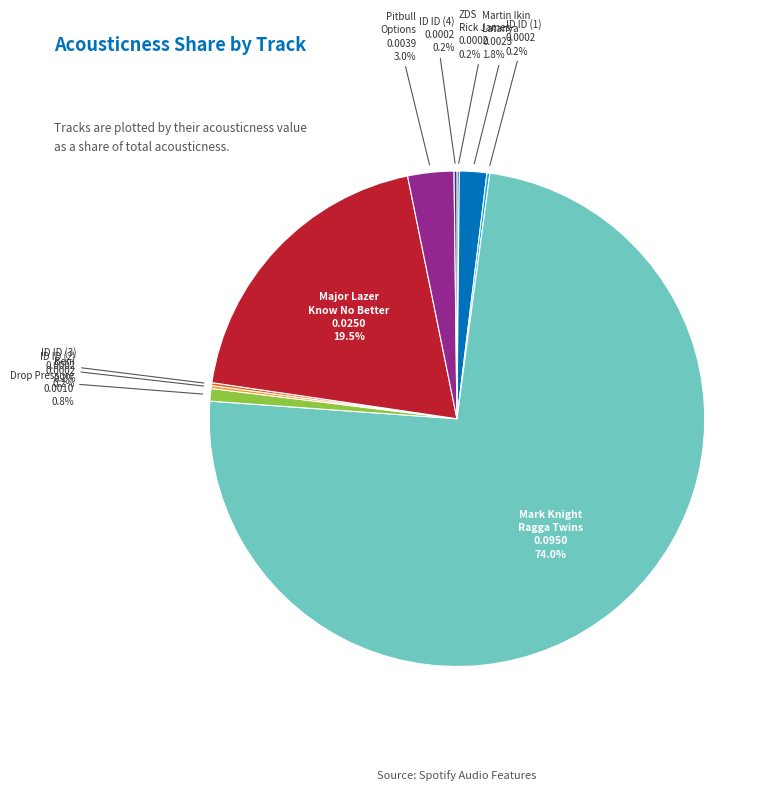

To the nearest percent, what is the difference between the largest and smallest slice percentages?

74%